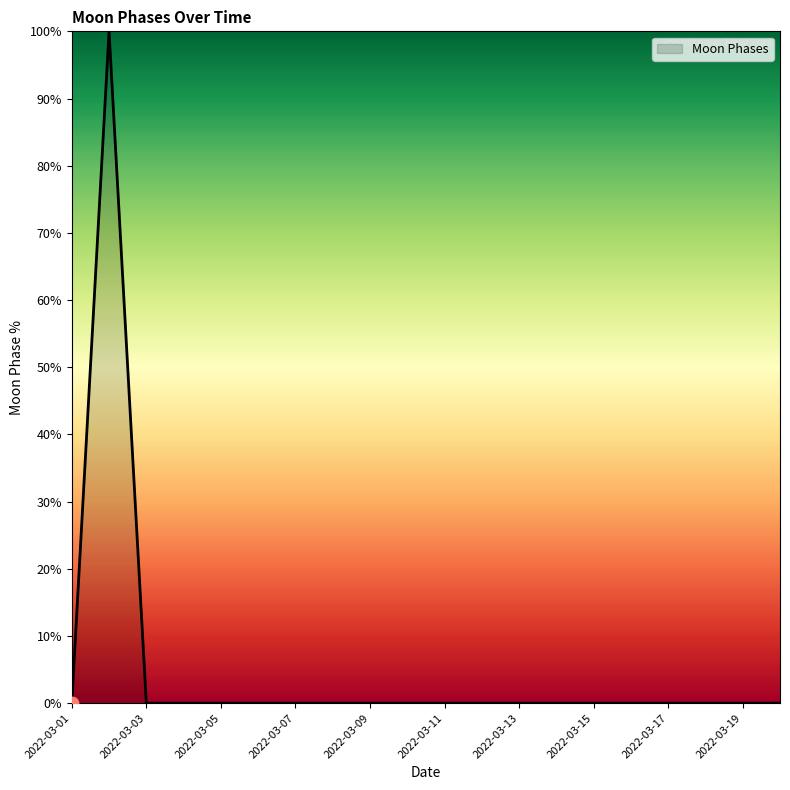

What is the difference between the maximum and minimum values?

100